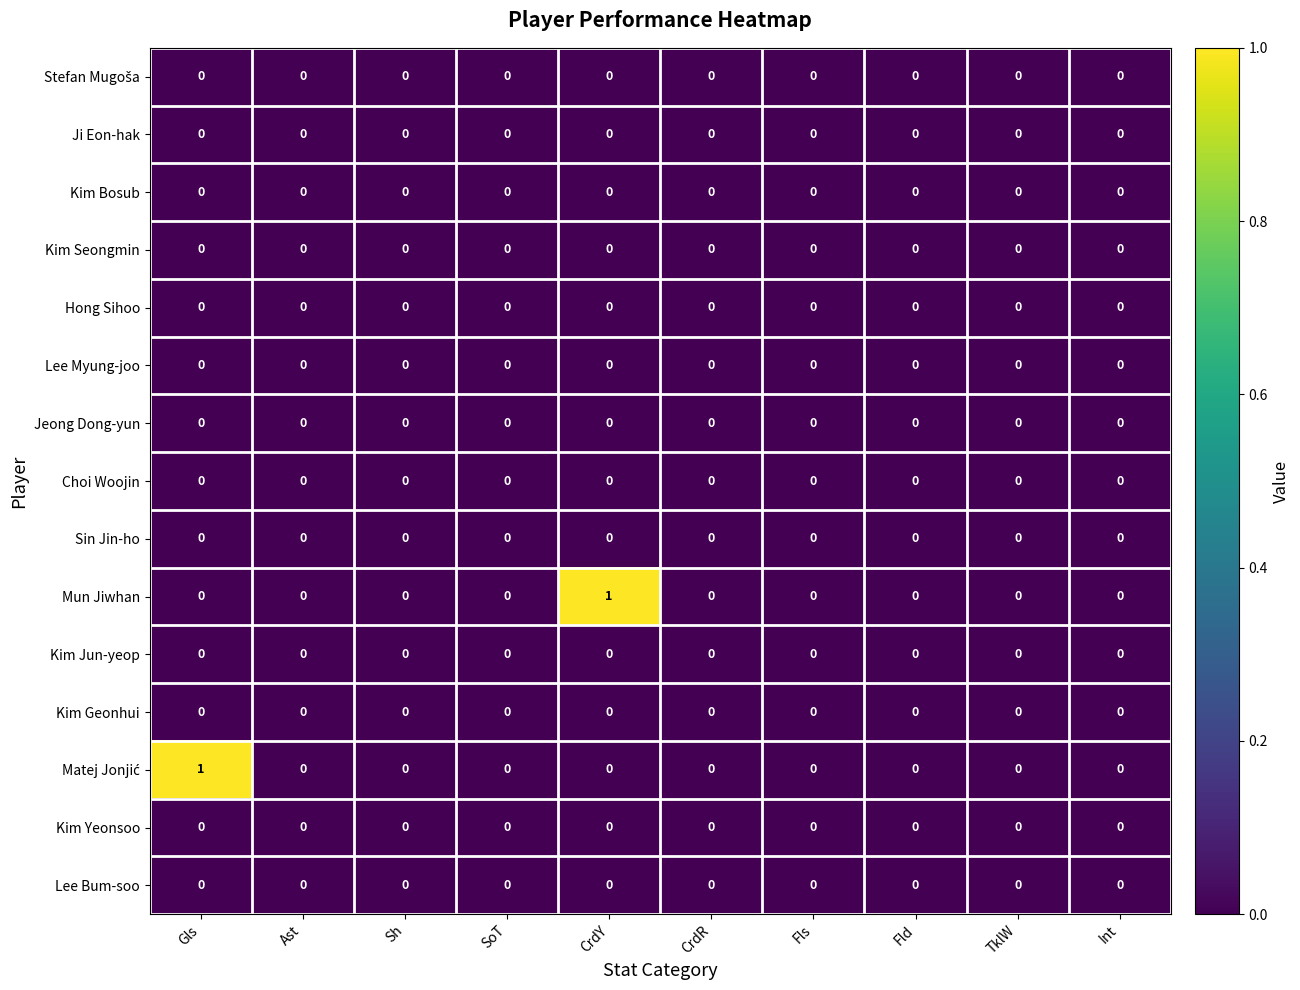

True or false: Kim Seongmin has a value of 0 at Fls.

True